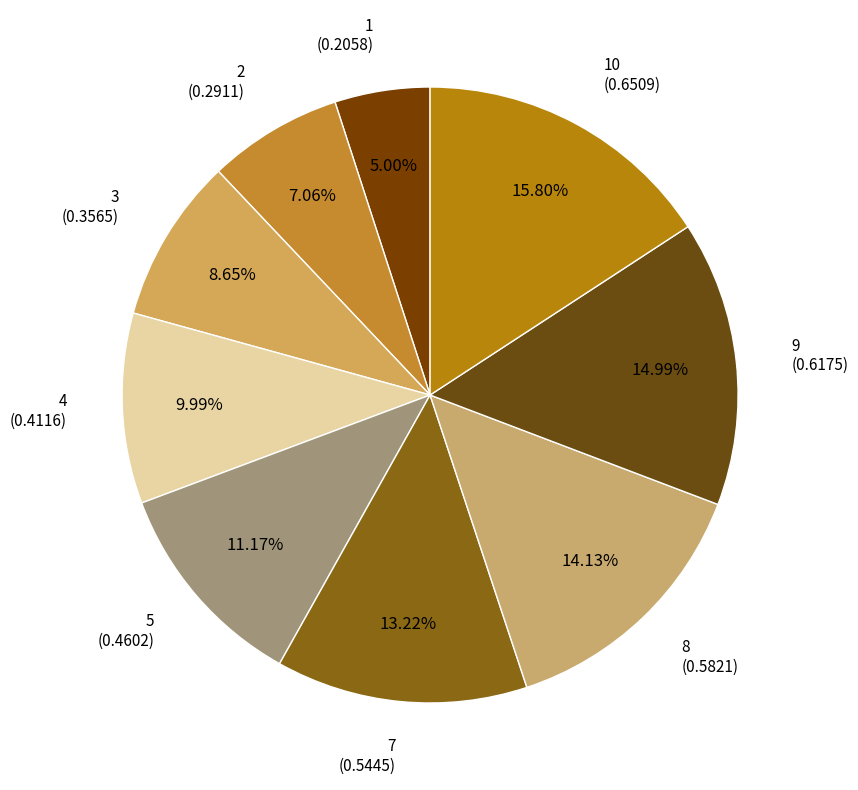

Rank the categories by value from highest to lowest.

10 (0.6509), 9 (0.6175), 8 (0.5821), 7 (0.5445), 5 (0.4602), 4 (0.4116), 3 (0.3565), 2 (0.2911), 1 (0.2058)